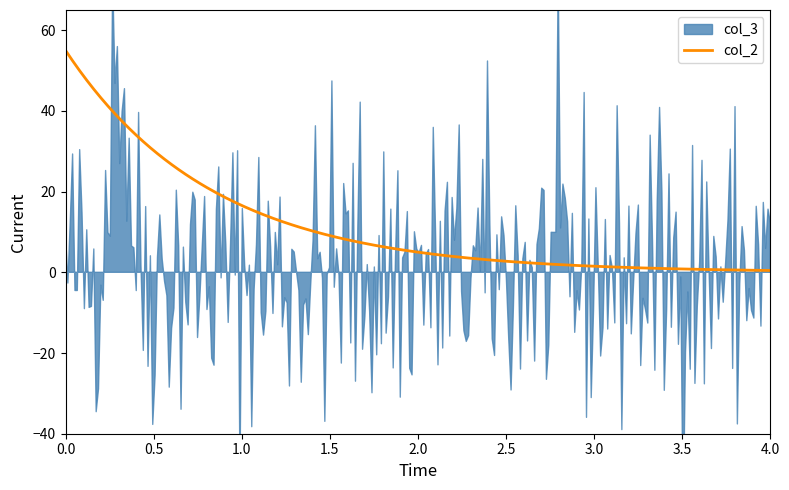

What is the maximum value for col_2?

55.0